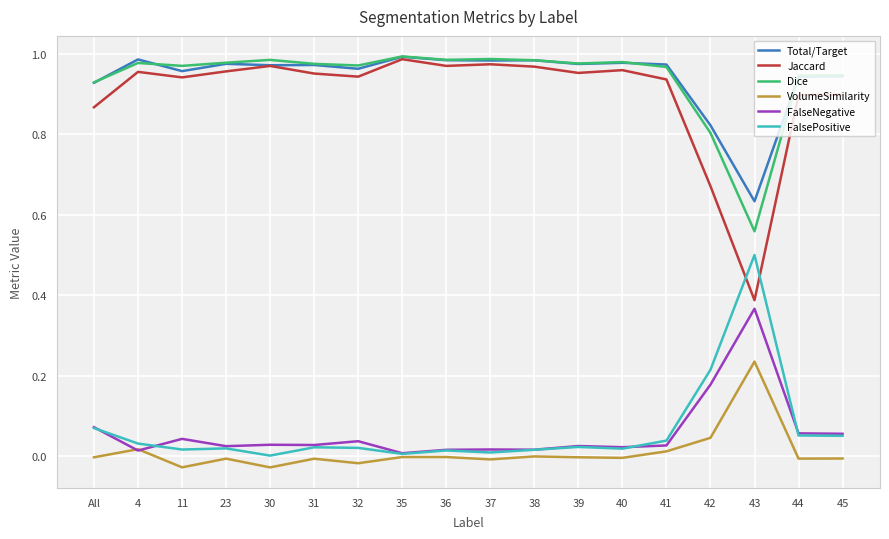

In Dice, how many points are higher than both neighbors (excluding endpoints)?

5